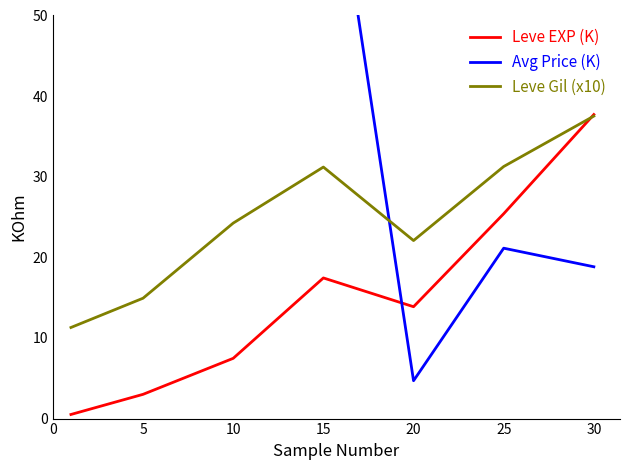

List the series in order of their peak value, lowest first.

Leve Gil (x10), Leve EXP (K), Avg Price (K)